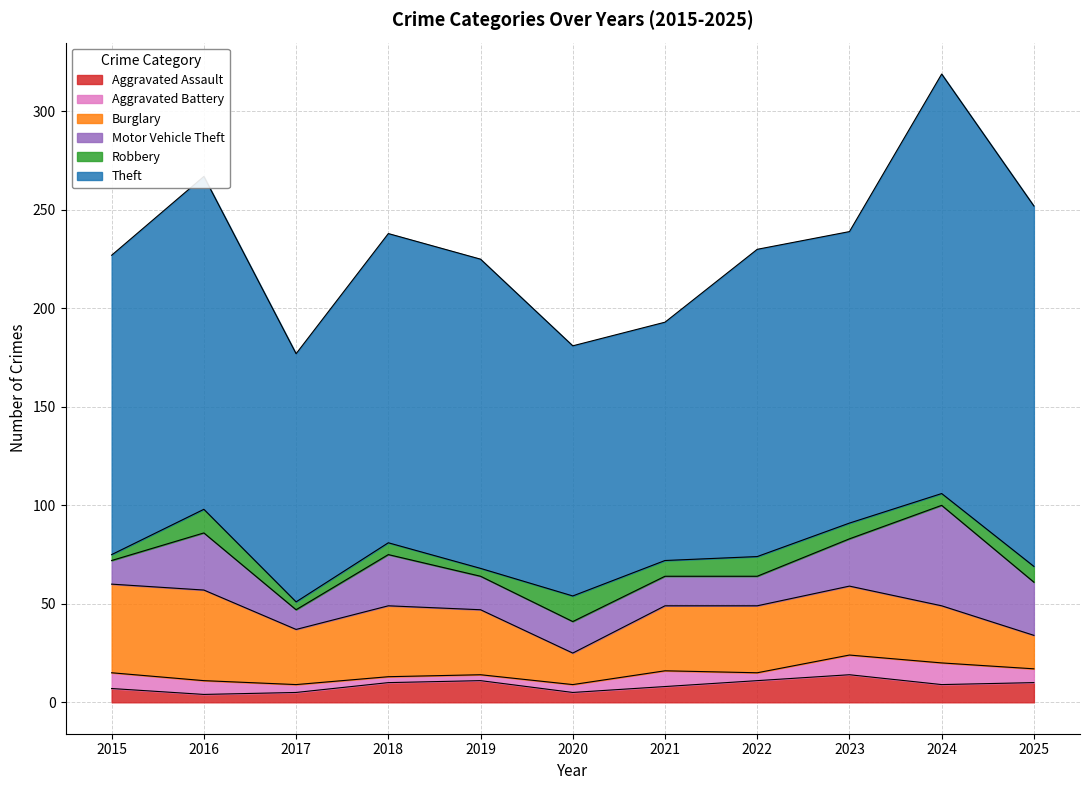

True or false: Robbery and Motor Vehicle Theft cross at least once.

False